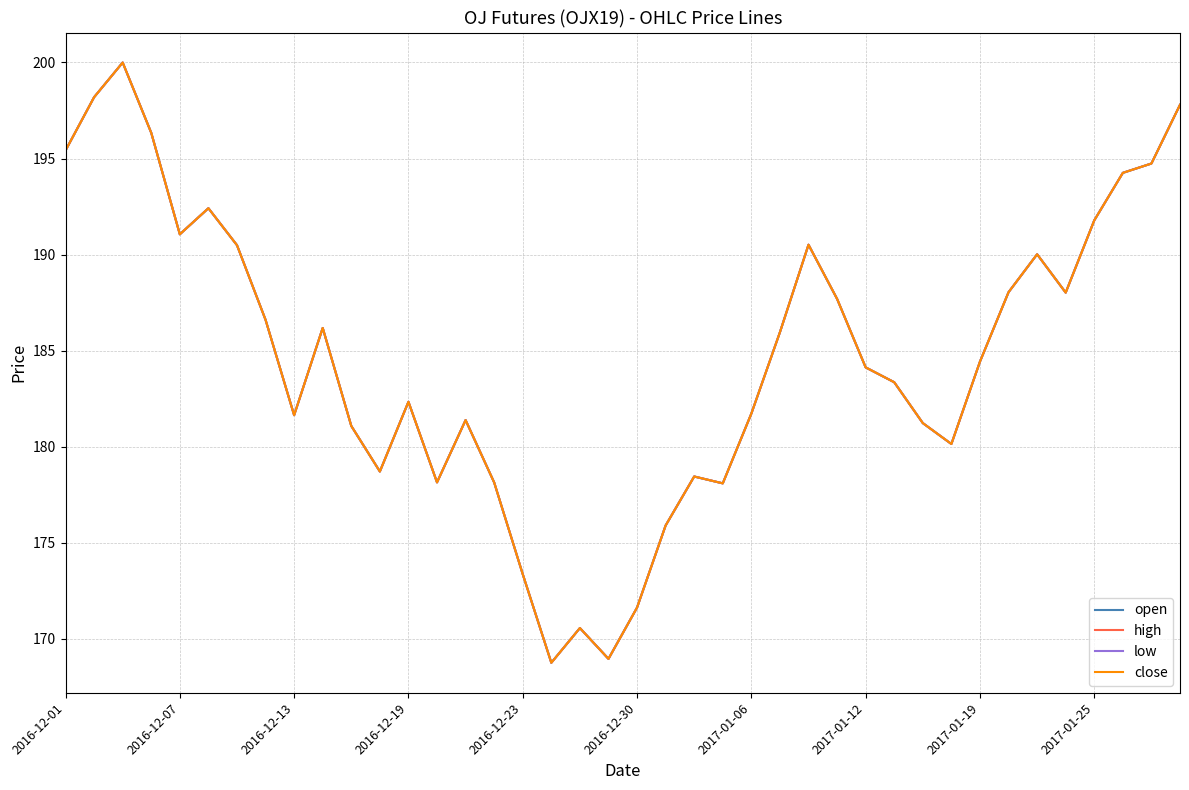

How many interior local valleys does the low series have?

9